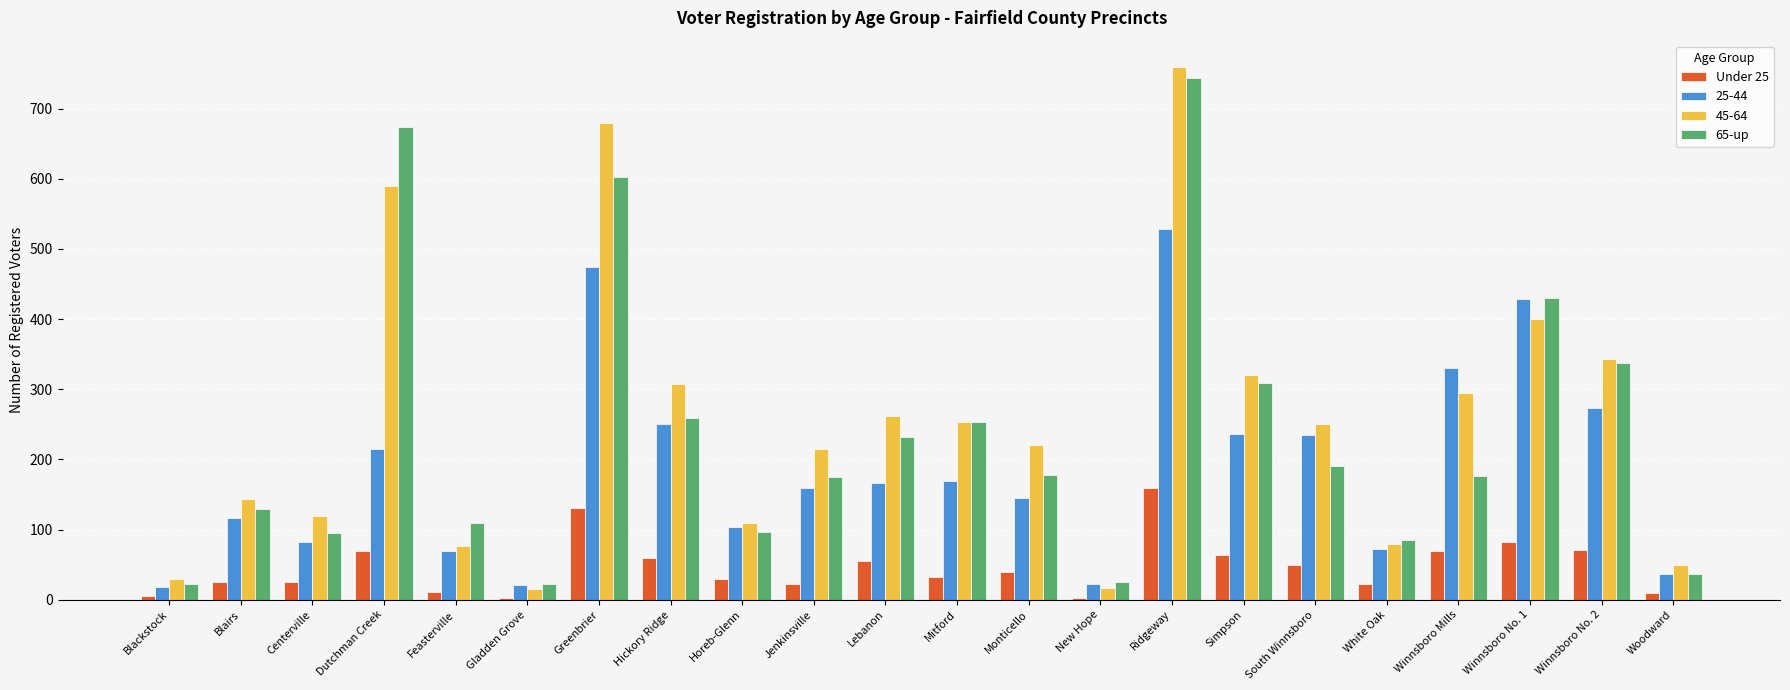

Which label corresponds to the largest value in the chart?

Ridgeway